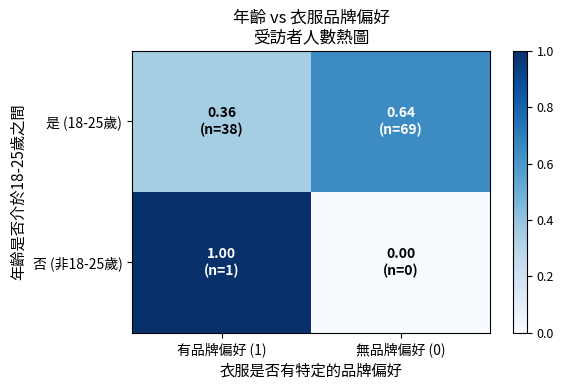

Reading left to right, what are all the values shown in this chart?

是 (18-25歲): 有品牌偏好 (1)=0.4	無品牌偏好 (0)=0.6
否 (非18-25歲): 有品牌偏好 (1)=1.0	無品牌偏好 (0)=0.0